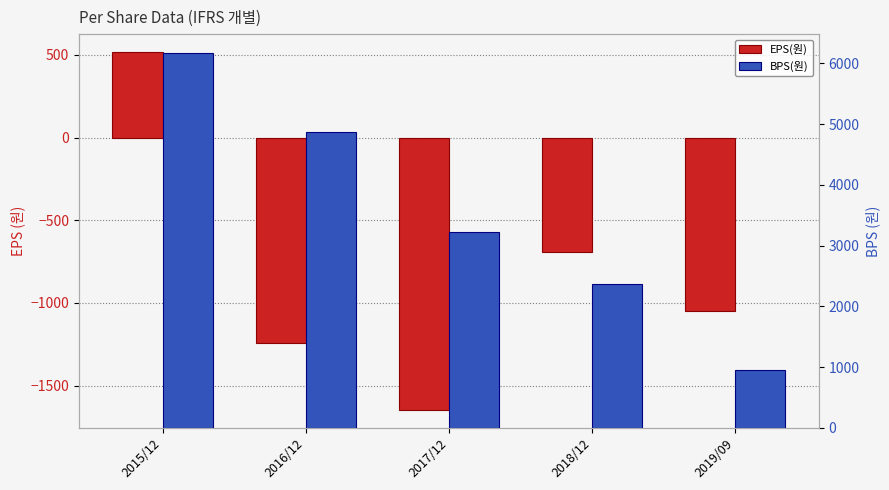

Rank the series by their average value, from highest to lowest.

BPS(원), EPS(원)